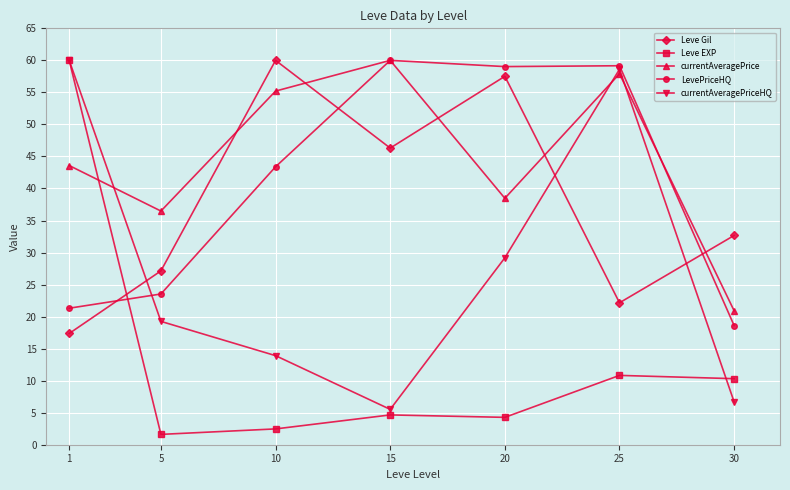

True or false: LevePriceHQ has a value of 59.2 at 25.

True